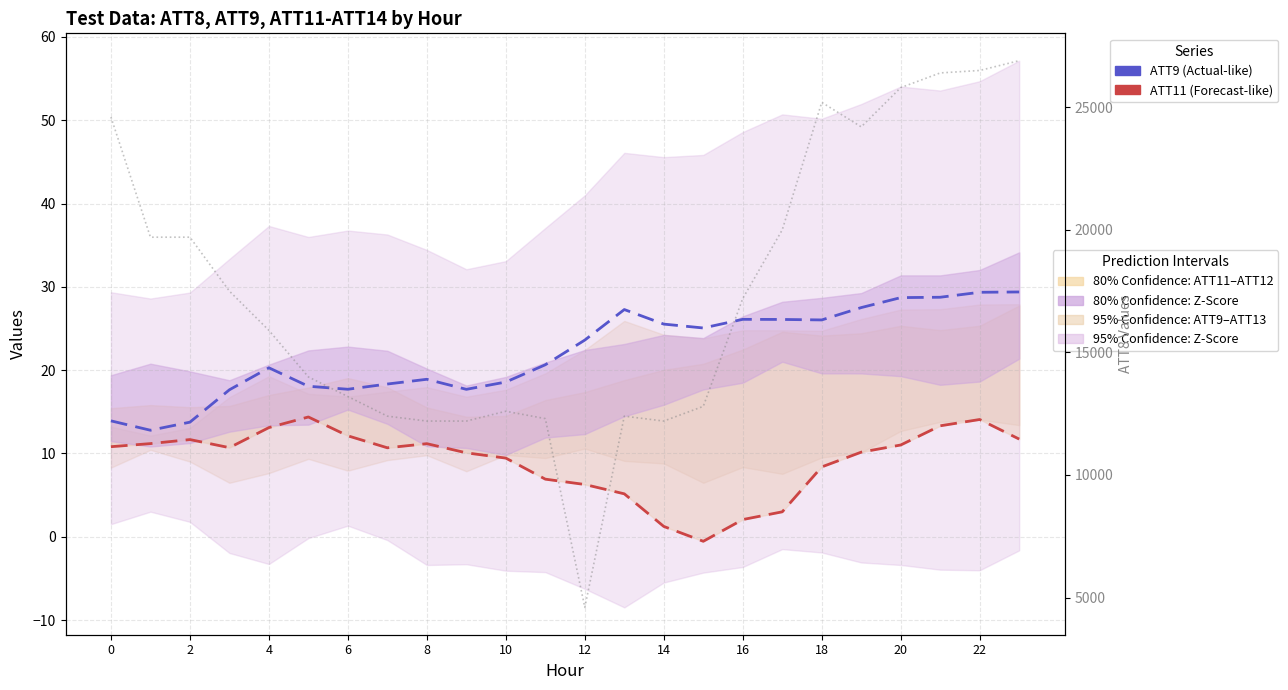

At which category is the sum across all series the highest?

23